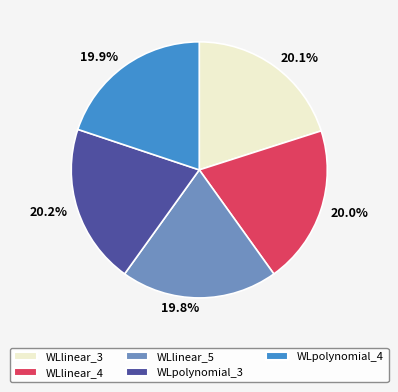

To the nearest percent, what portion does WLpolynomial_3 represent?

20%